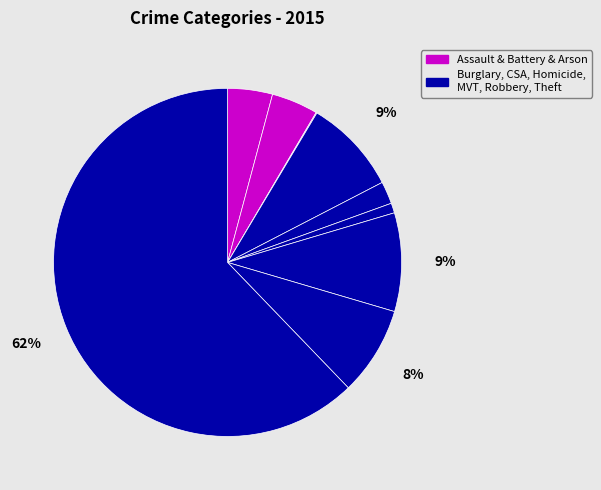

What is the largest slice in the pie chart?

Theft